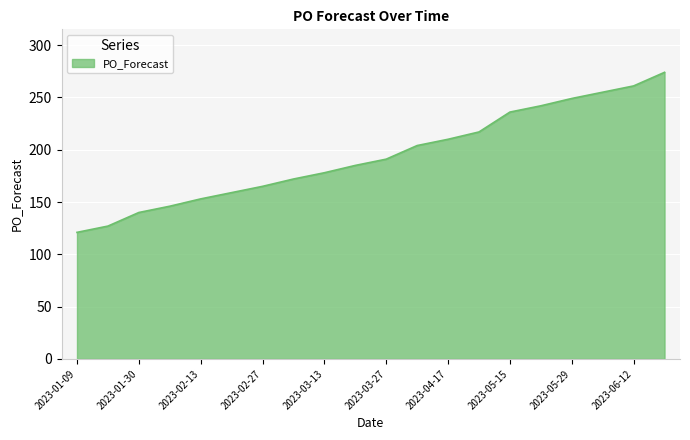

What is the difference between the maximum and minimum values?

153